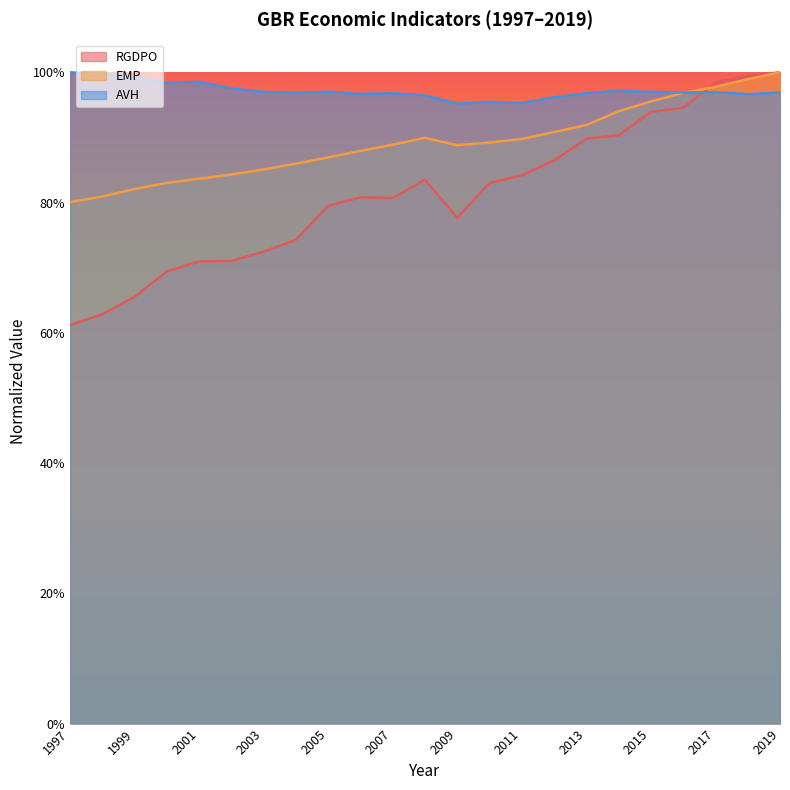

The value of AVH at 2000 is 1.6. True or false?

False